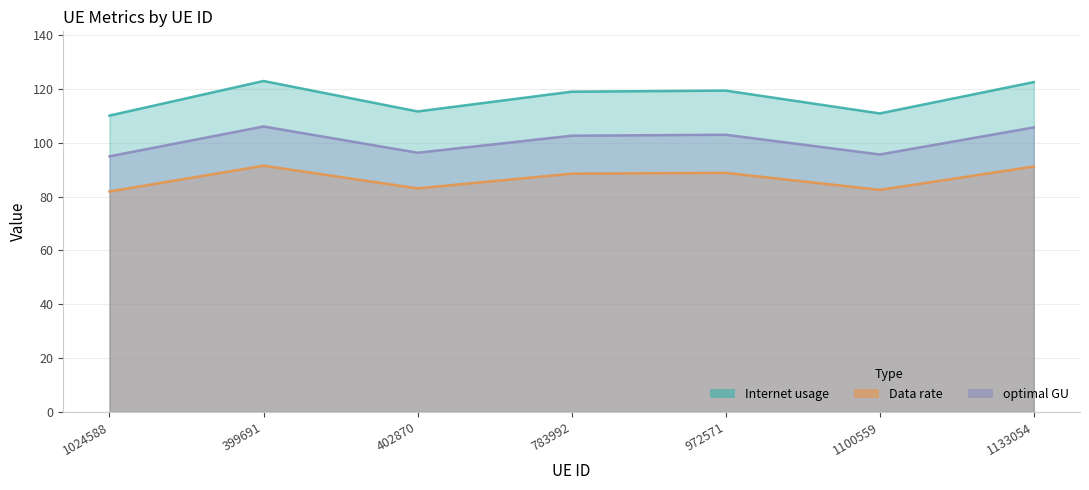

Which series changed the most between 783992 and 1133054?

Internet usage